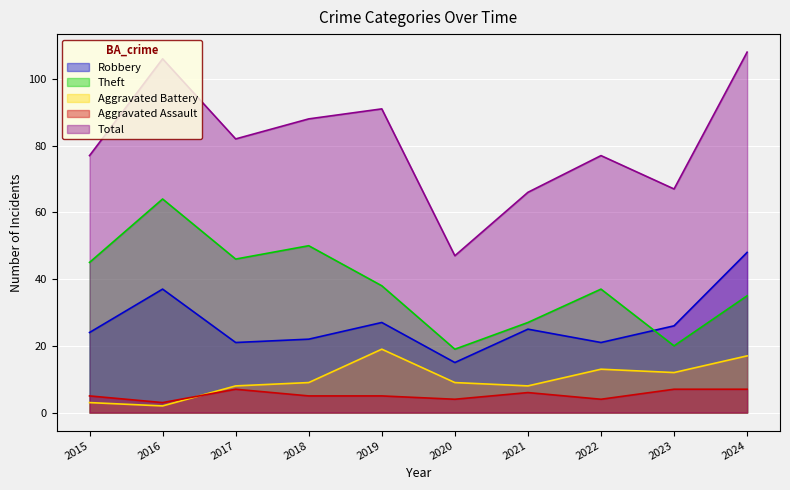

The value of Aggravated Battery at 2019 is 19. True or false?

True